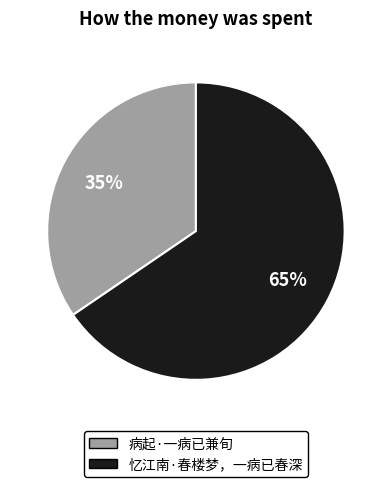

True or false: 病起·一病已兼旬 accounts for 35% of the total.

True